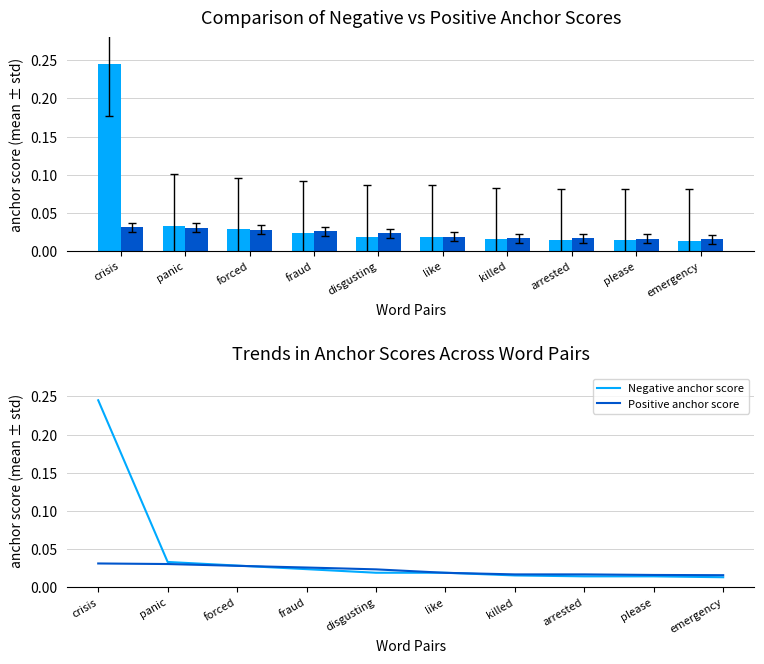

List the labels in order of Negative anchor score value, smallest first.

emergency, arrested, please, killed, disgusting, like, fraud, forced, panic, crisis